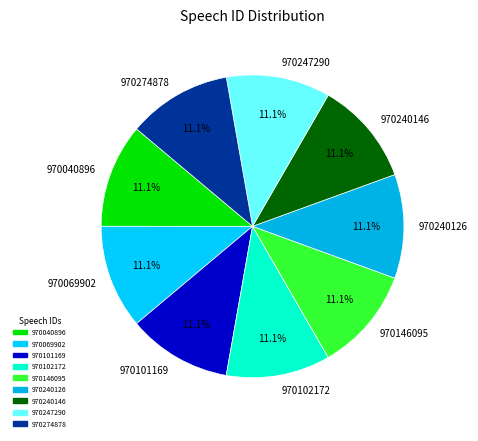

True or false: 970040896 accounts for 11% of the total.

True